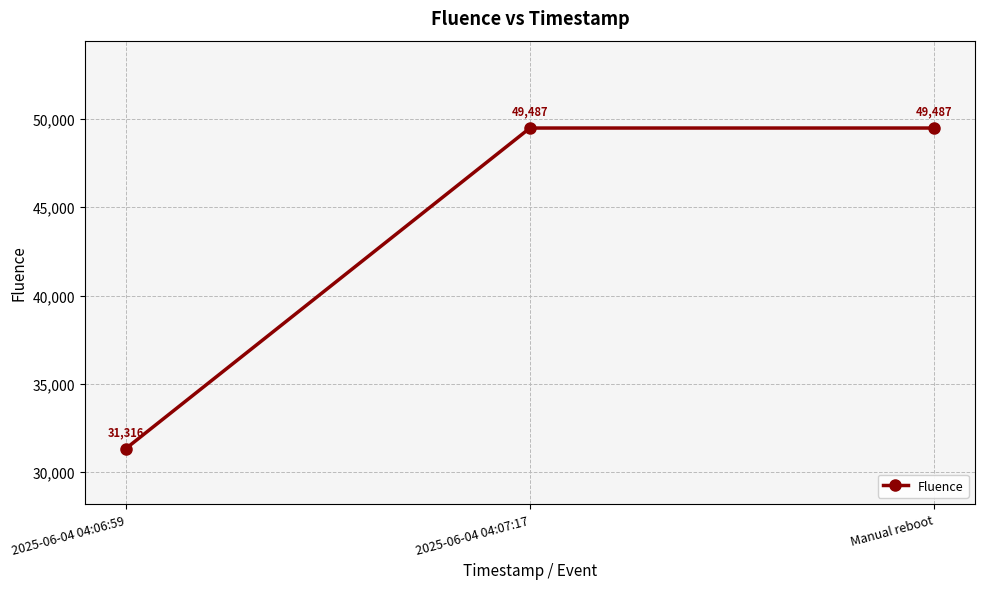

At which category does the chart reach its minimum across all series?

2025-06-04 04:06:59